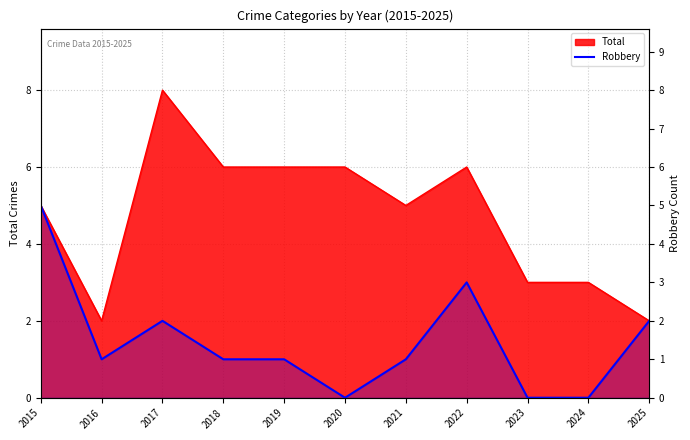

What is the value of the 4th point from the left?

1